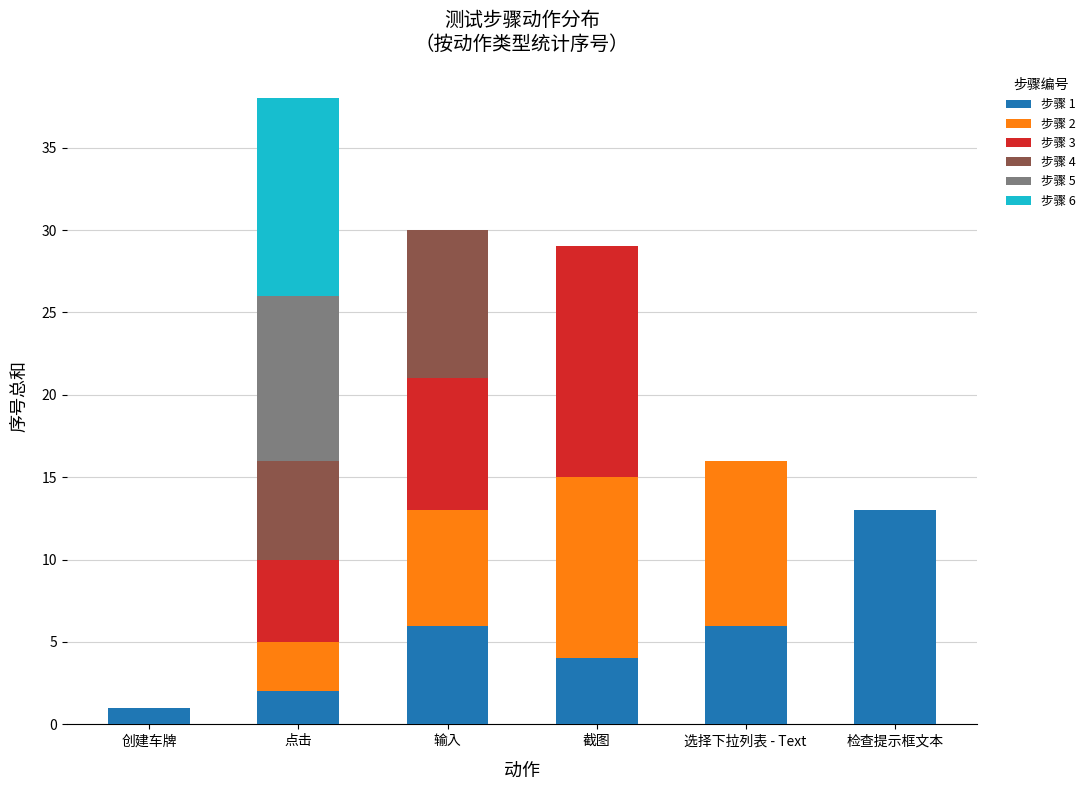

The 步骤 1 series shows 4 at 截图. True or false?

True